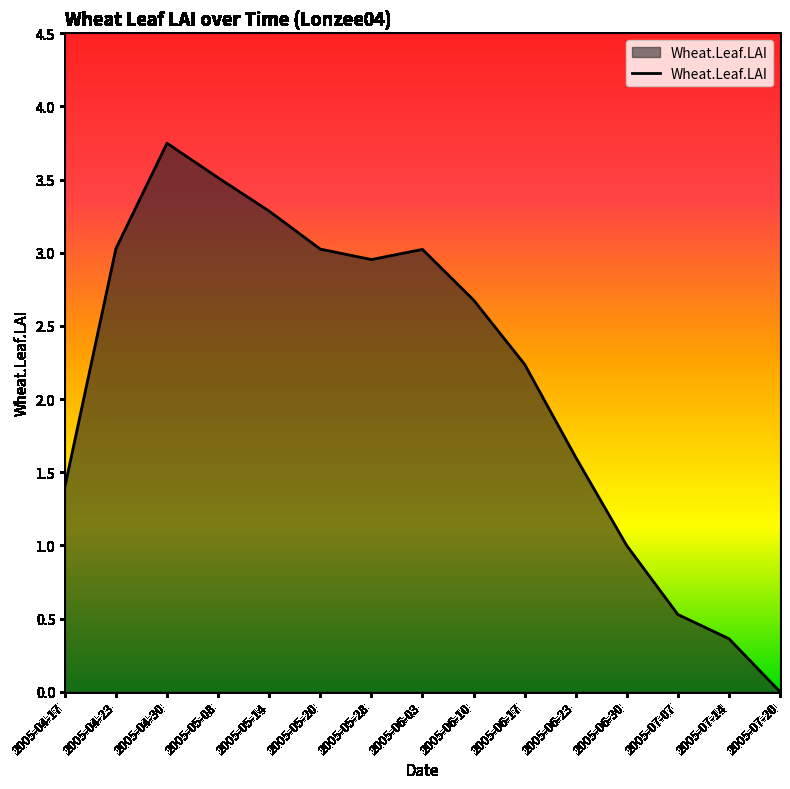

What is the average value?

2.2